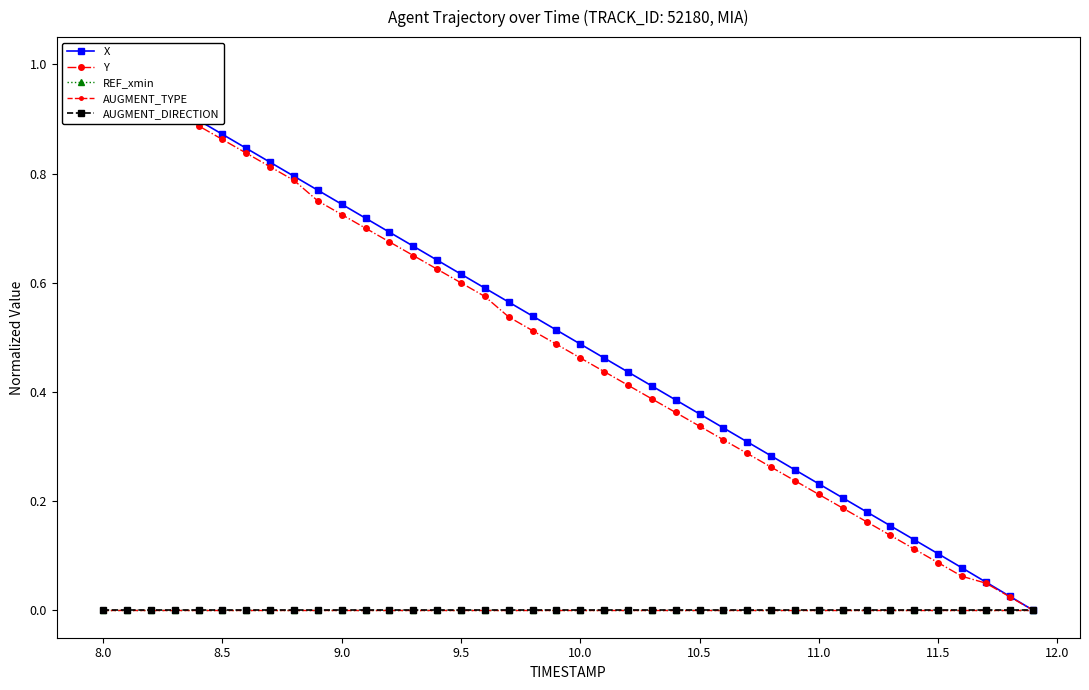

True or false: AUGMENT_TYPE and Y cross at least once.

False